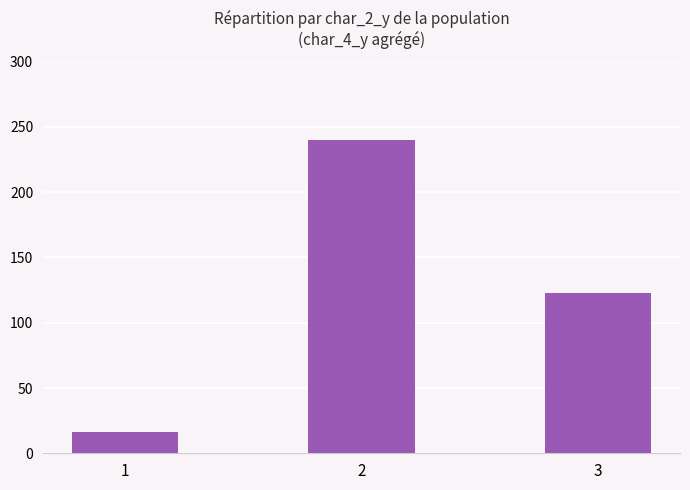

Where does the data first go above 123?

2